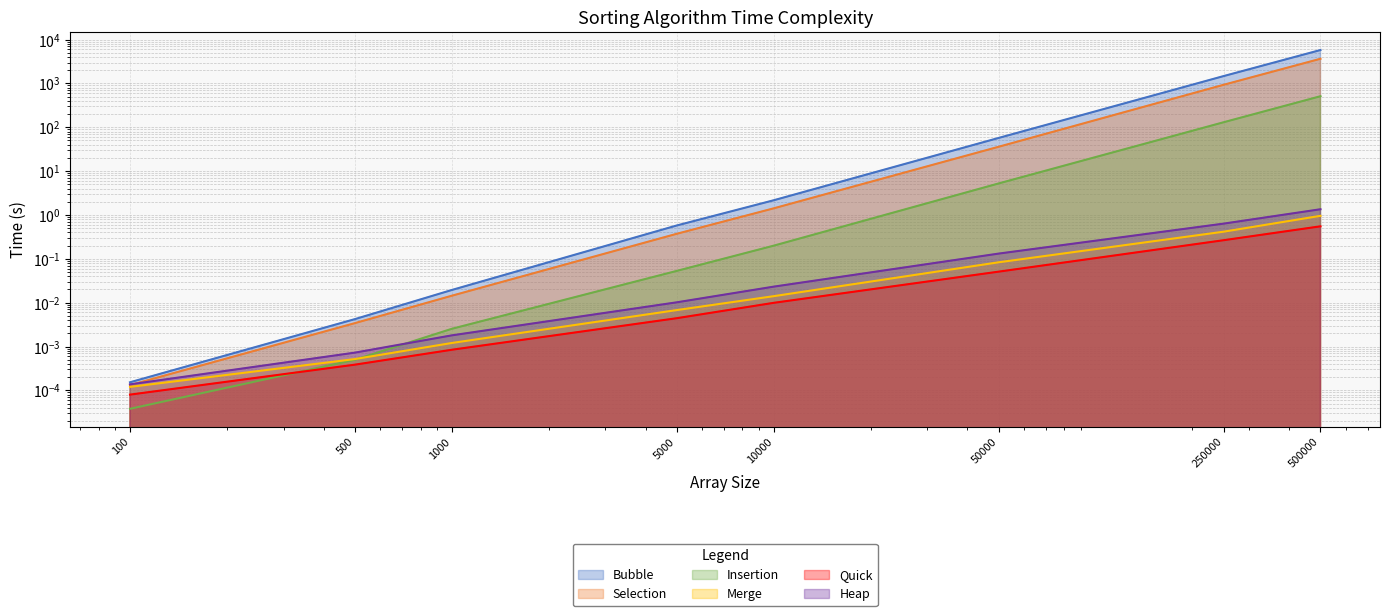

Which series changed the most between 5000 and 500000?

Bubble